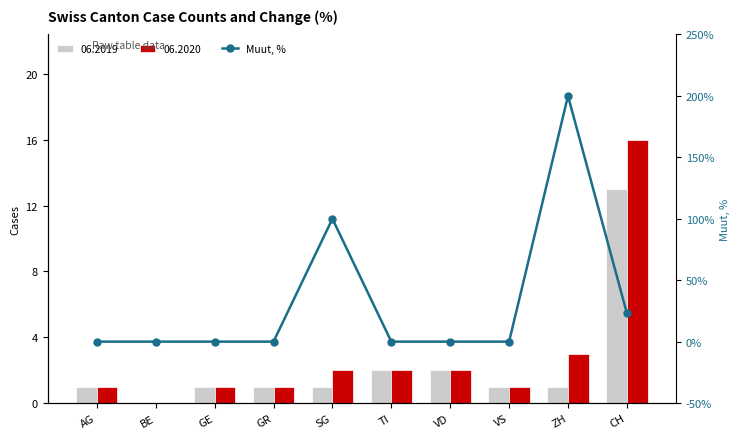

What is the average value?

32.3